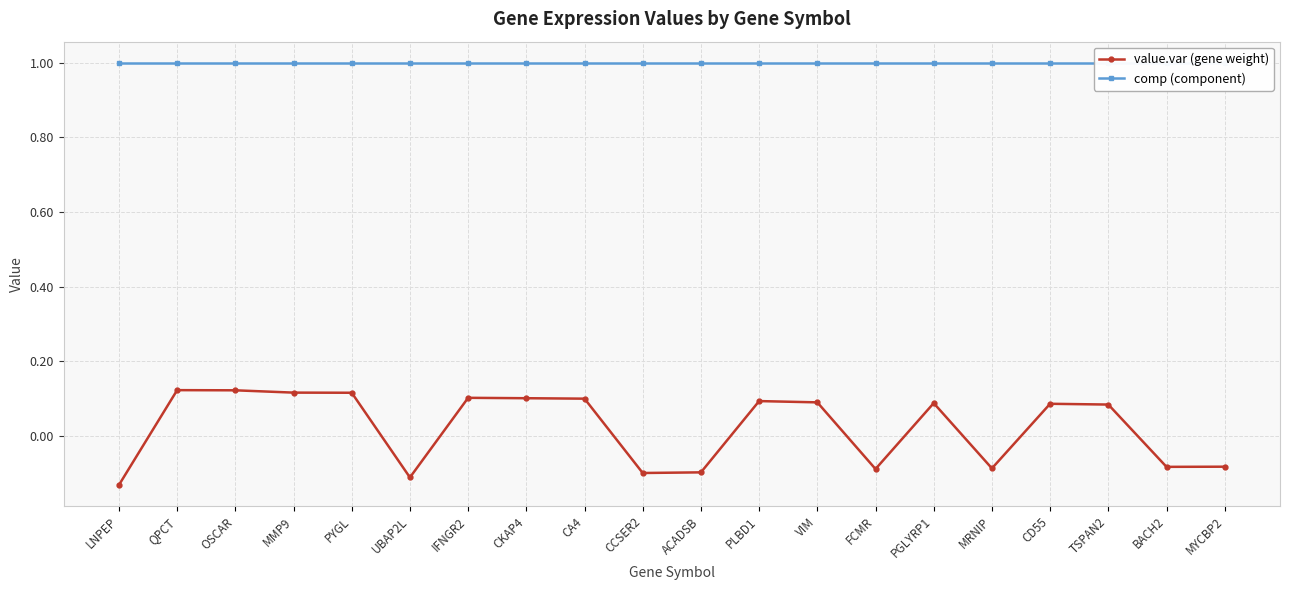

Which series has the largest total across all categories?

comp (component)